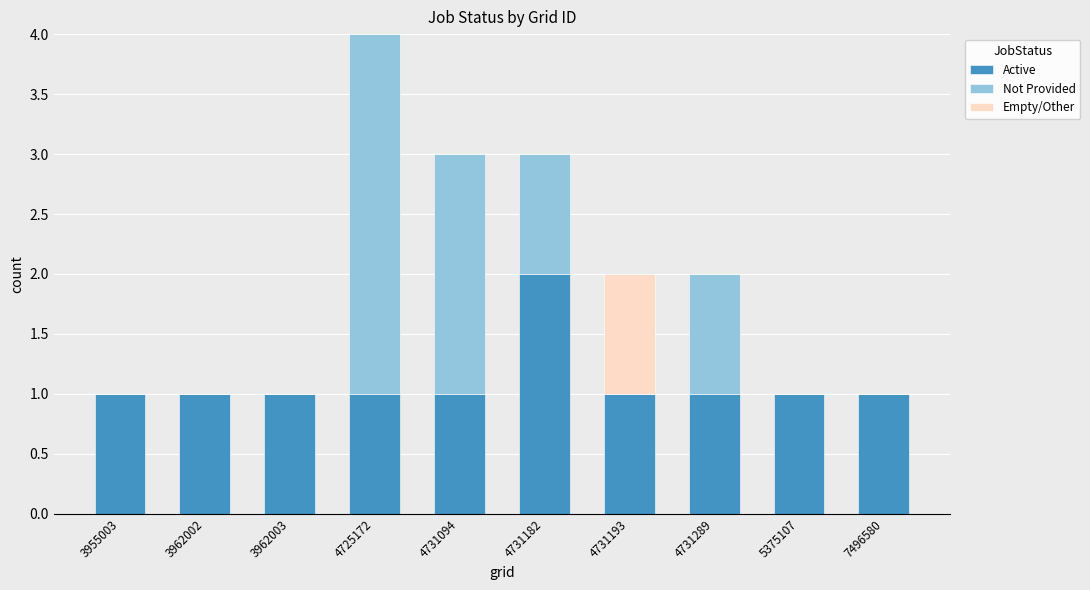

At which label does Active reach its peak?

4731182